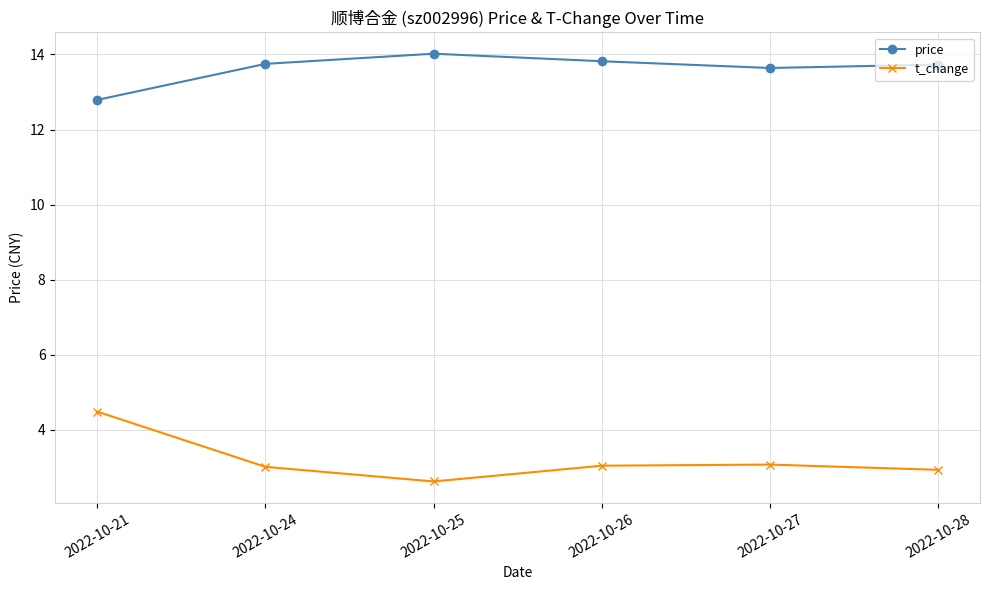

What is the sum of all price values?

81.8